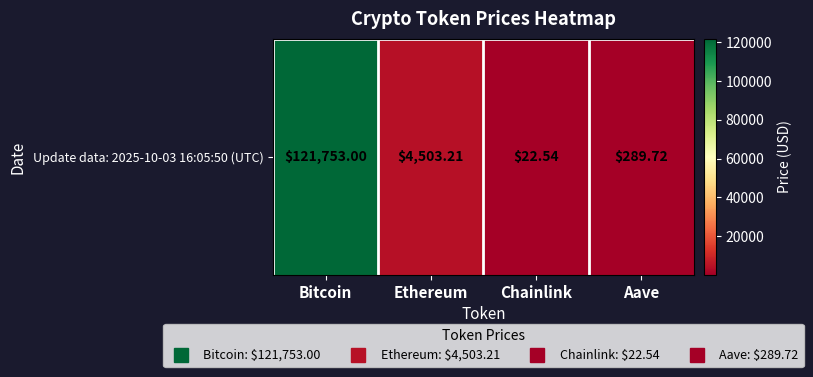

At which category does the chart reach its peak across all series?

Bitcoin